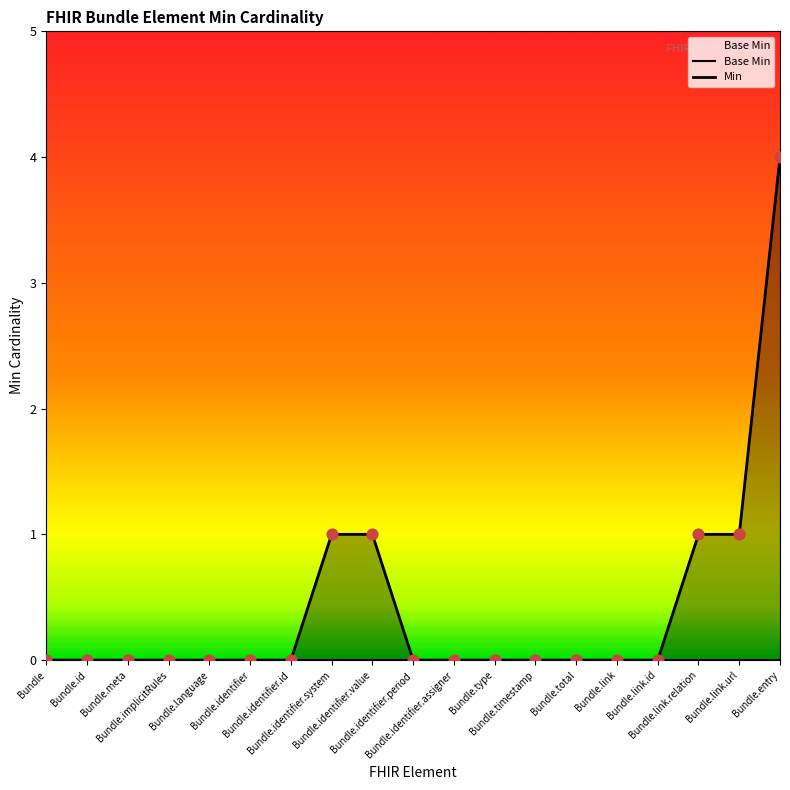

Which series contains the lowest Y value?

Base Min